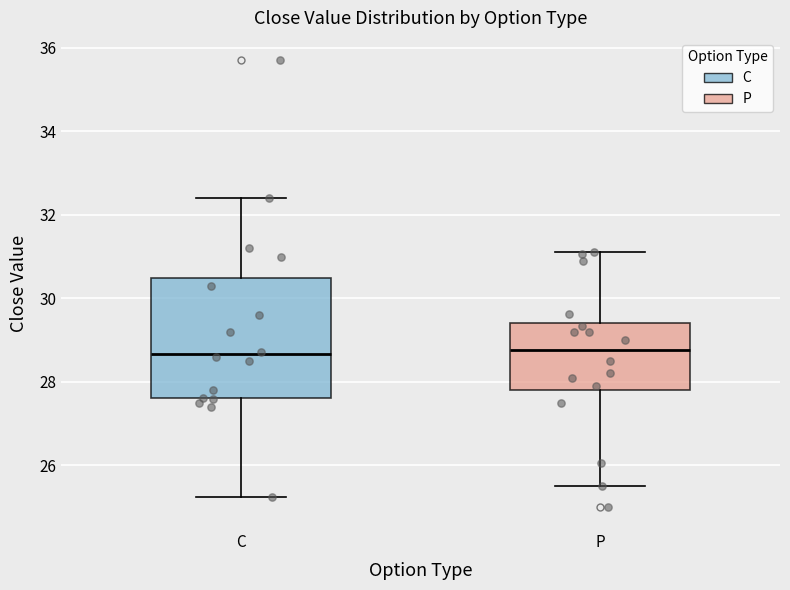

Reading left to right, read every box against the y-axis: the position of its median line, the range the box covers, and the ends of its whiskers. The values are not printed on the chart, so give them approximately, as read against the axis.

C: median 28.6, box 27.6 to 30.4, whiskers 25.2 to 32.4
P: median 28.8, box 27.8 to 29.4, whiskers 25.6 to 31.2